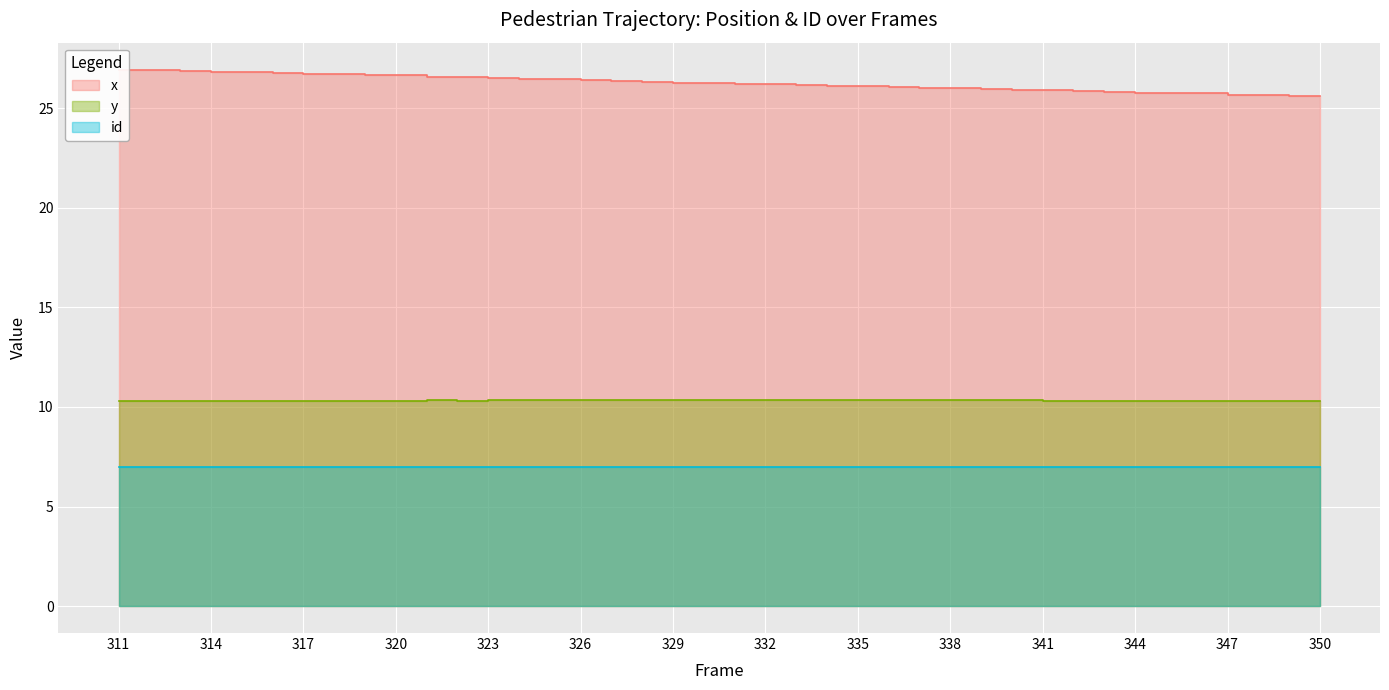

Is it true that x equals 26.2 at 331?

True